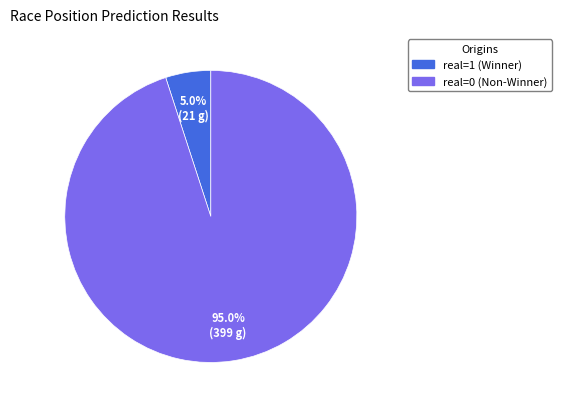

Approximately how many times larger is the value at real=0 (Non-Winner) compared to real=1 (Winner)?

19.0